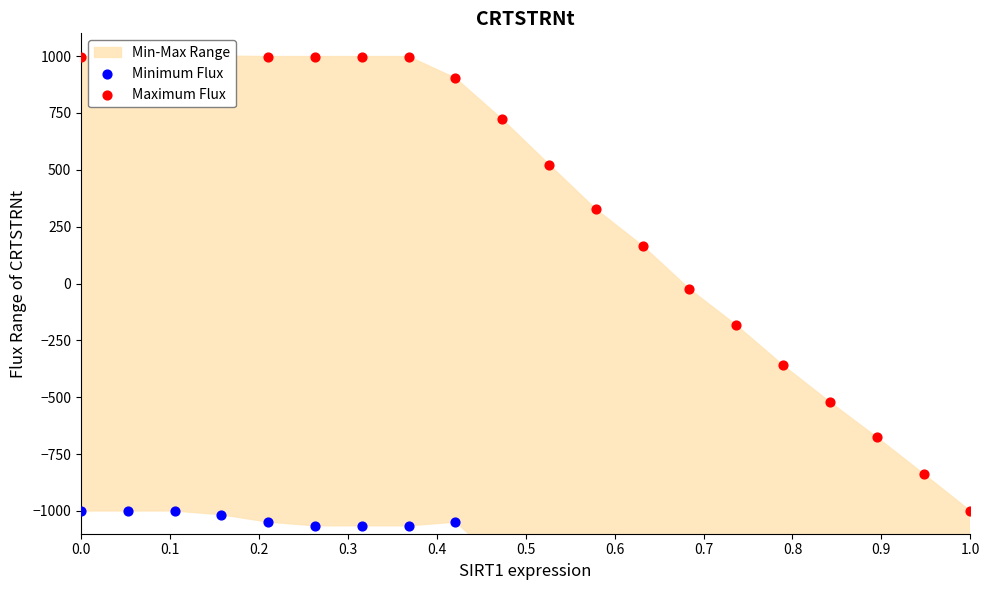

What is the total value across all series at 0.6?

-67.2